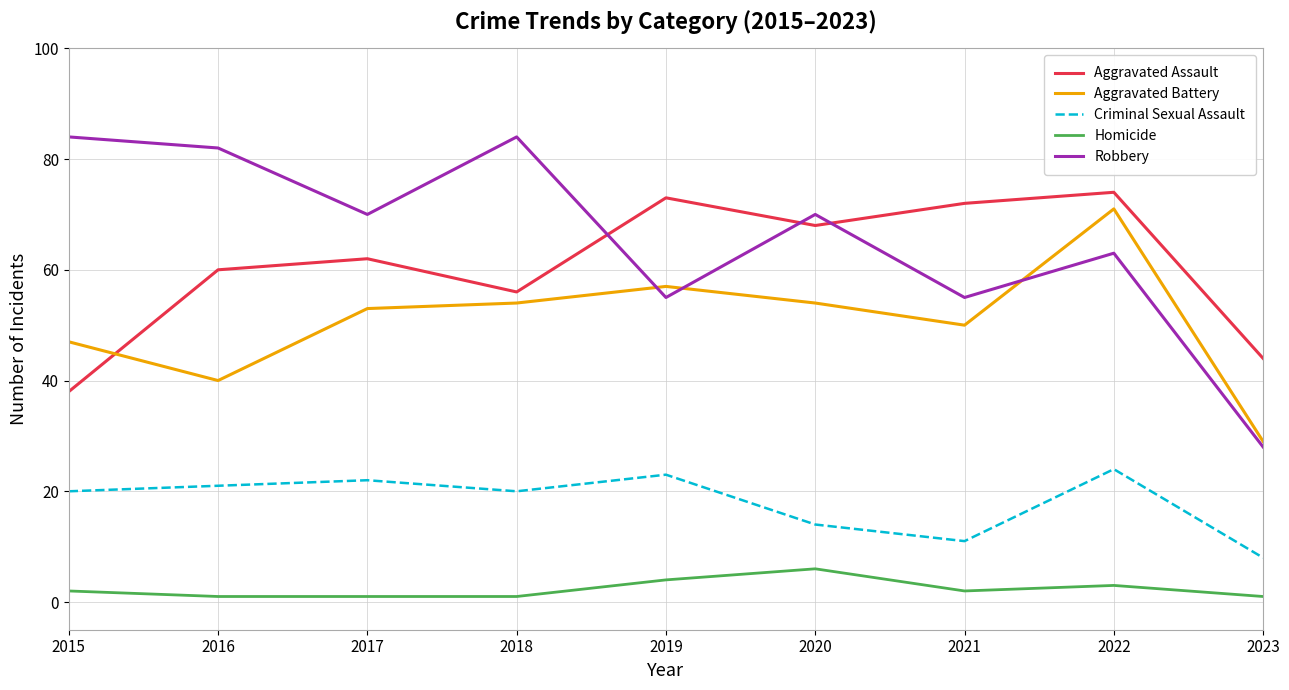

Which series has the largest total across all categories?

Robbery